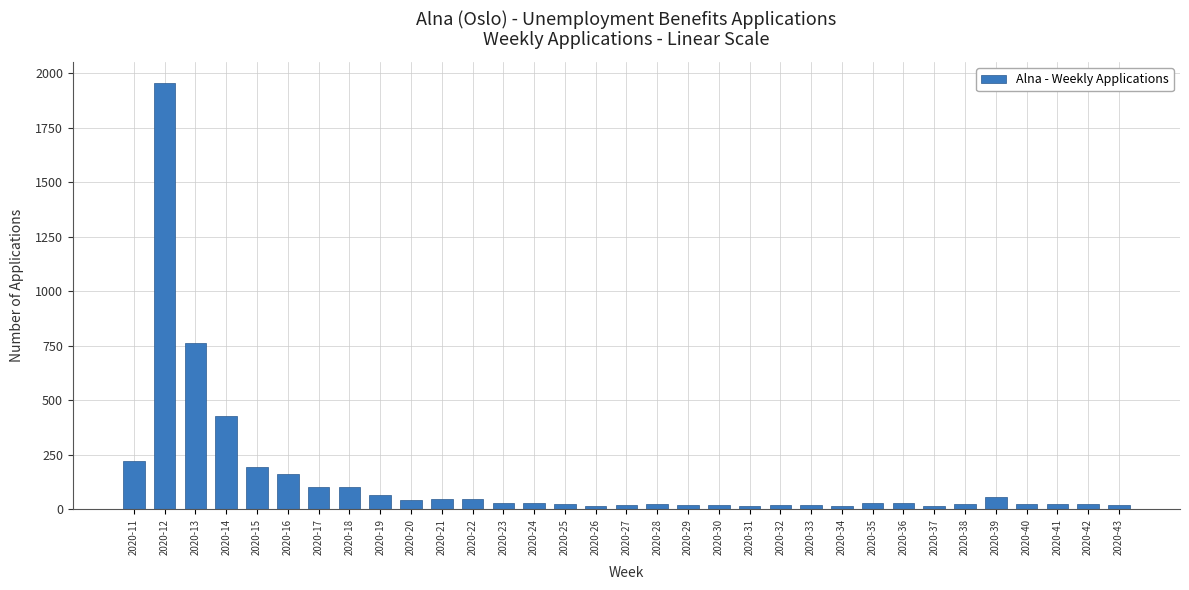

At which label does the data first exceed 27?

2020-11